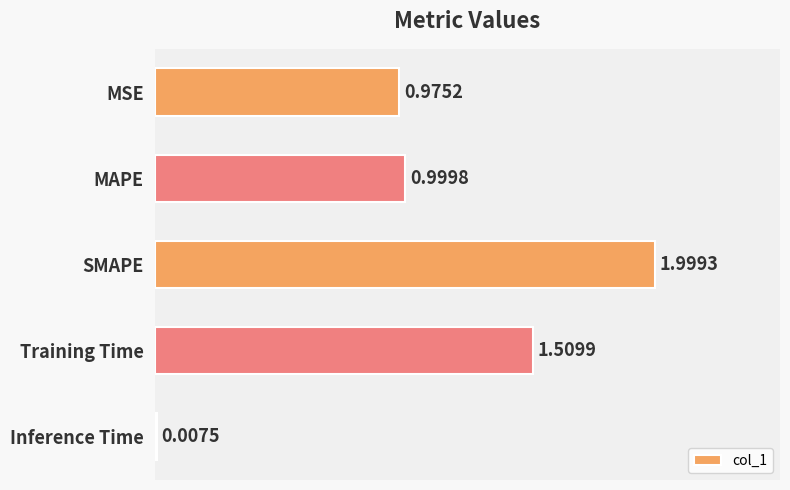

At which label is the value closest to 1?

MAPE